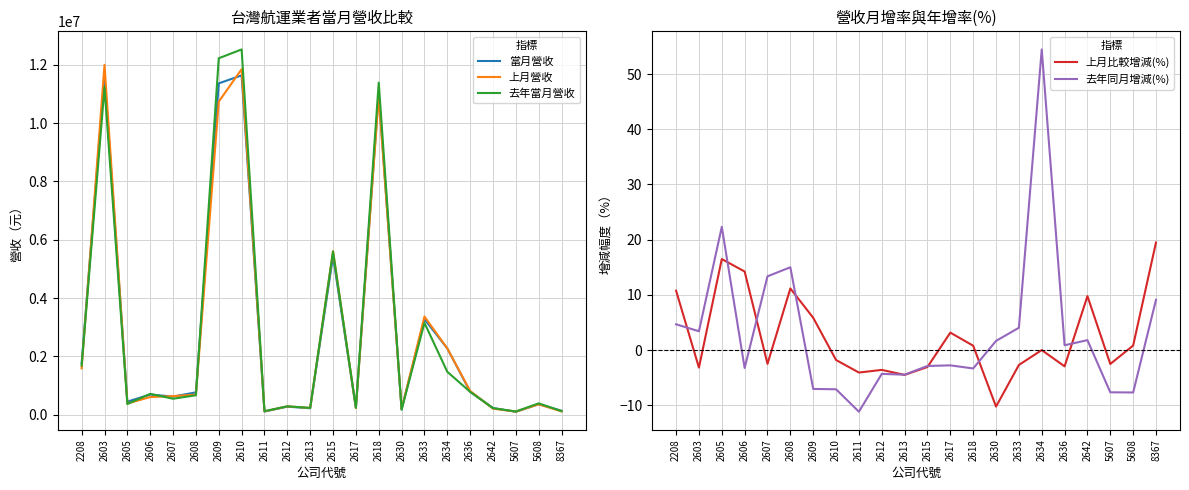

Does the chart display data point markers on the line(s)?

No